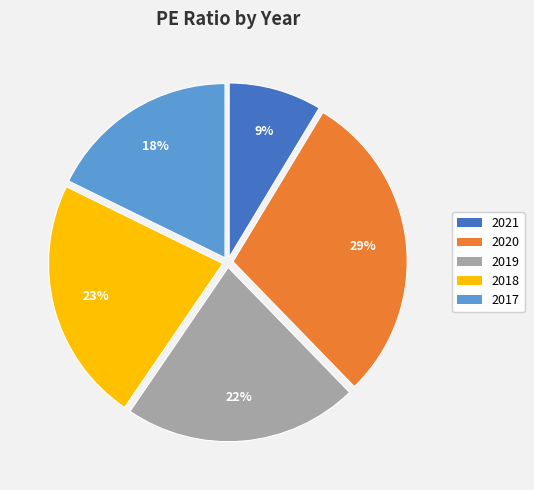

How many segments does this pie chart have?

5